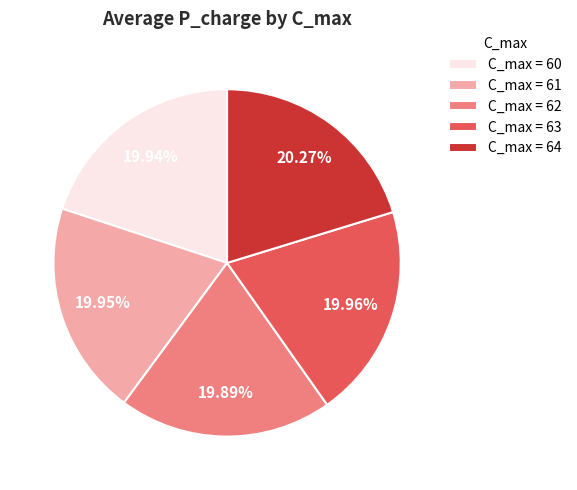

Does C_max = 62 represent more than half of the total?

No